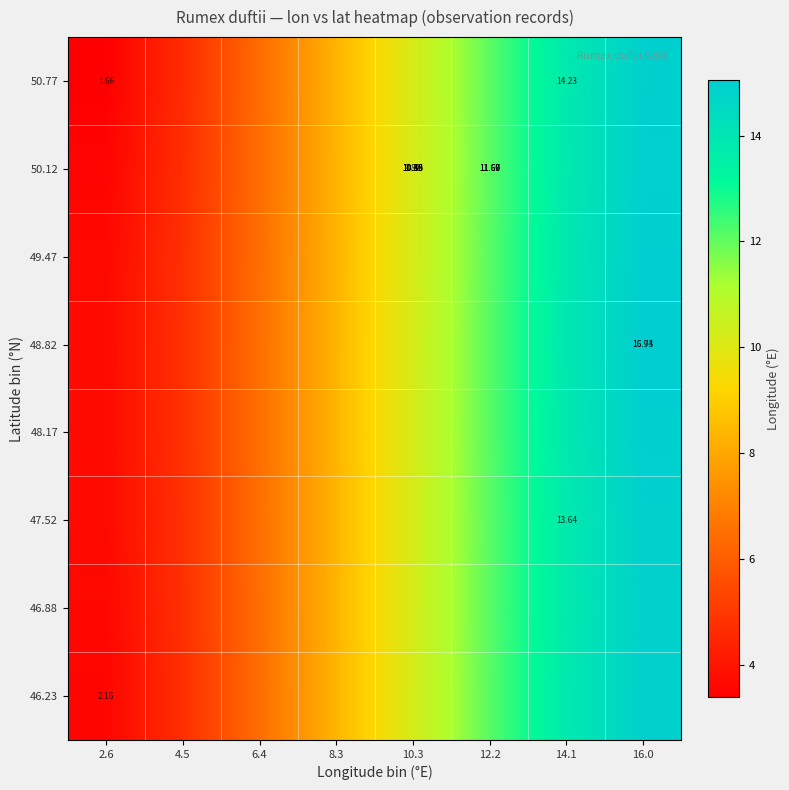

Count the number of data series in this chart.

8